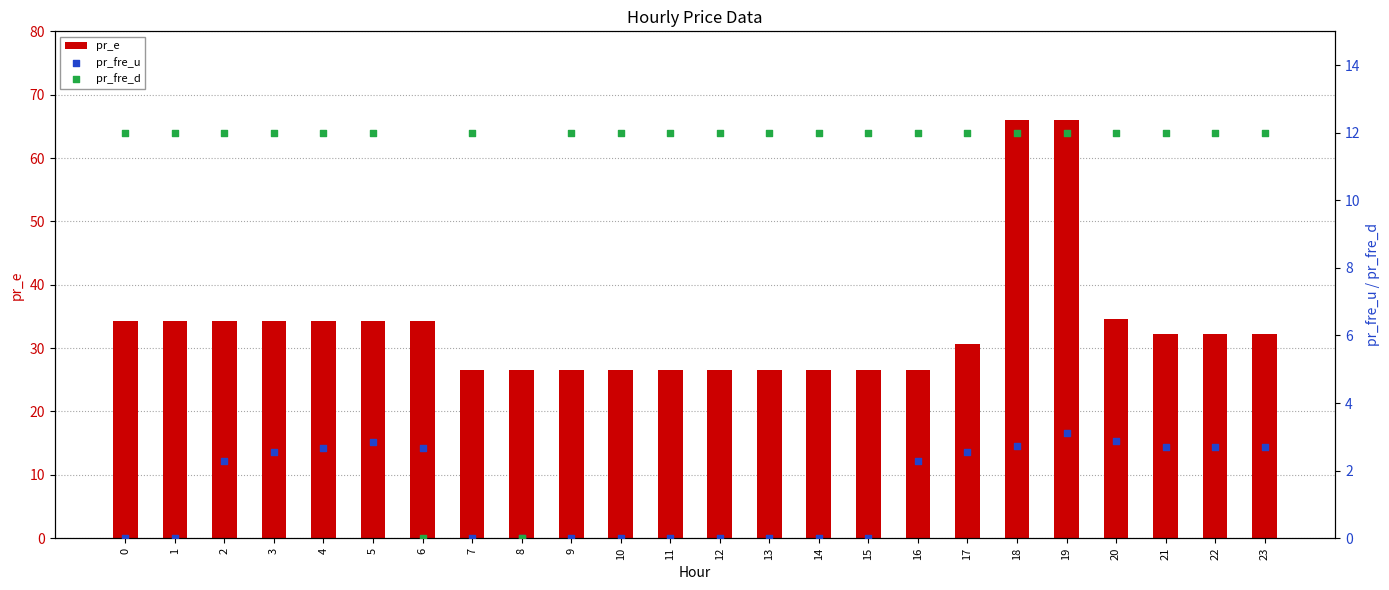

What are all the series names shown in the legend?

pr_e, pr_fre_u, pr_fre_d